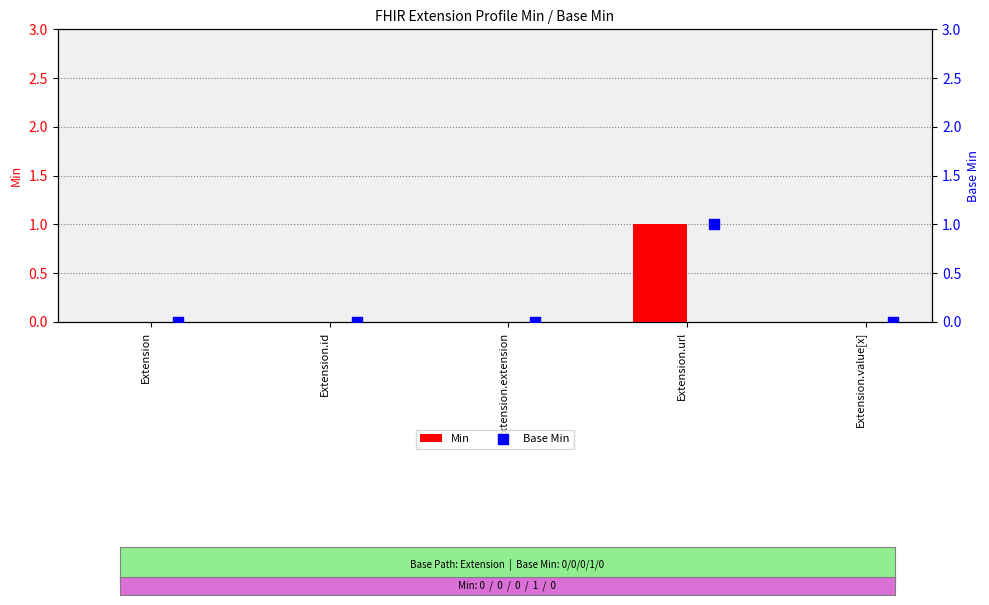

Which series reaches the minimum Y coordinate?

Min